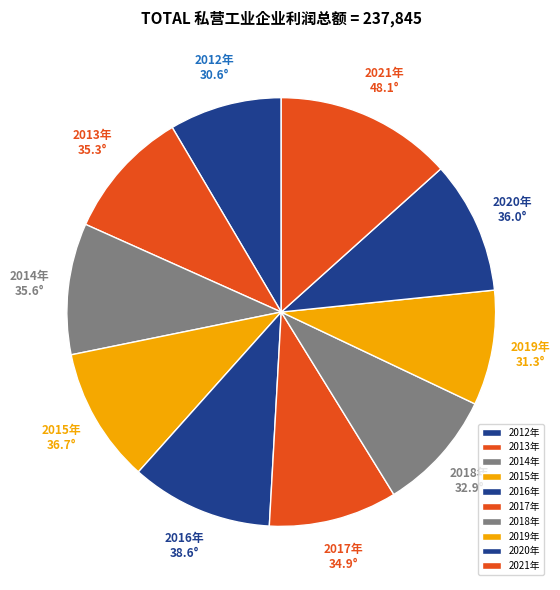

Count the number of slices in the pie.

10